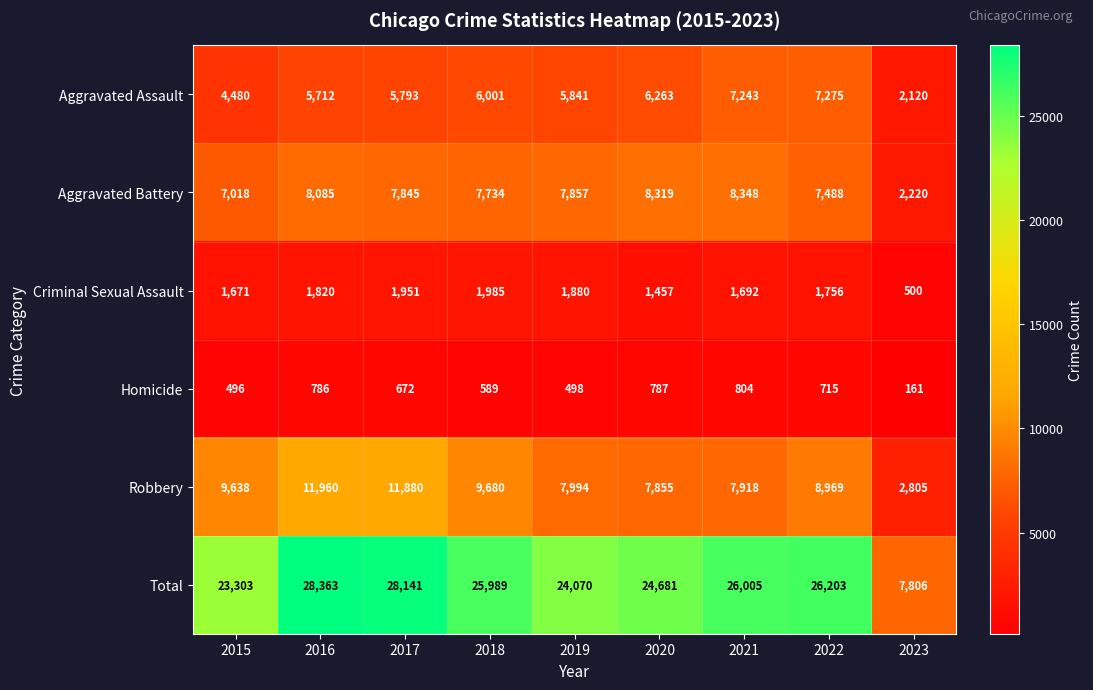

At how many categories does at least one series exceed 10815?

8